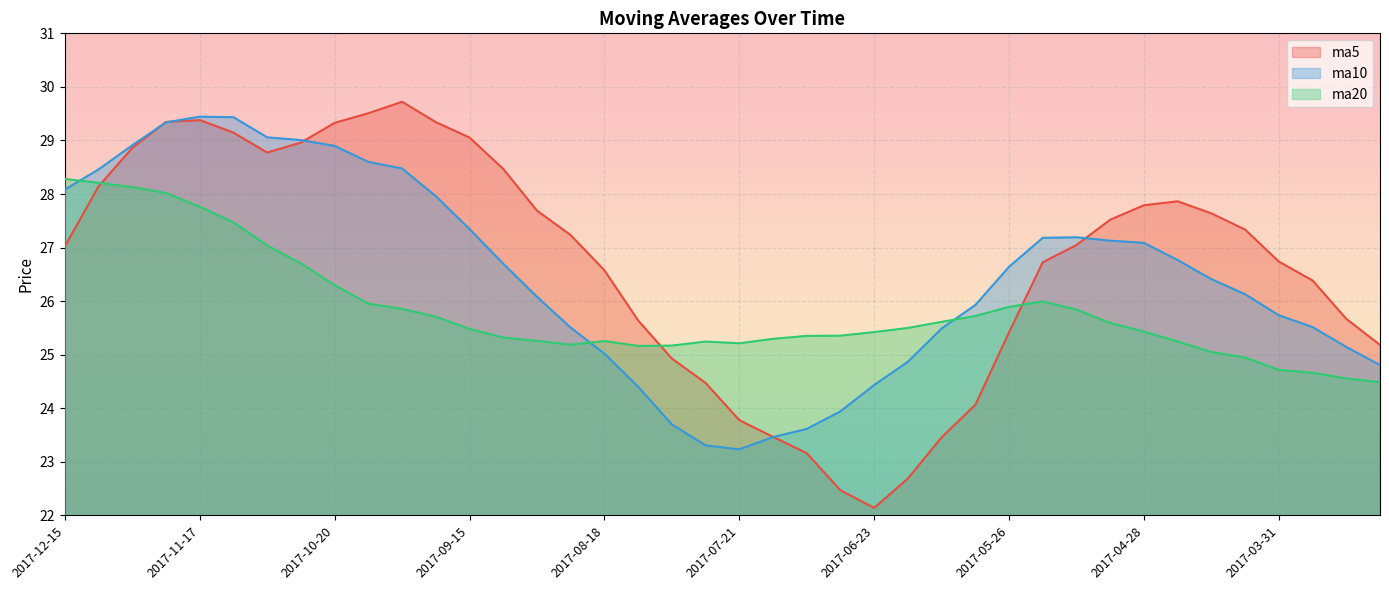

What is the minimum value shown in the chart?

22.1